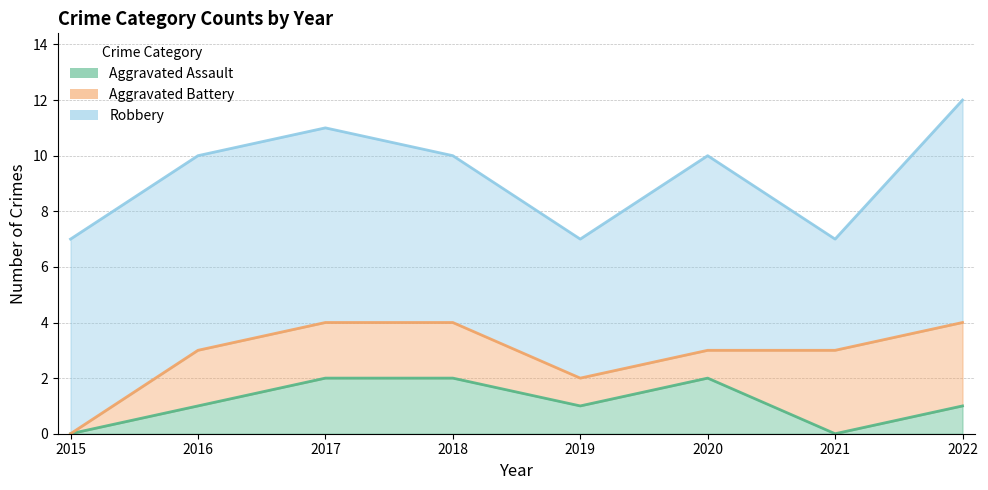

Between which two adjacent categories do Aggravated Battery and Aggravated Assault first intersect?

2020 and 2021